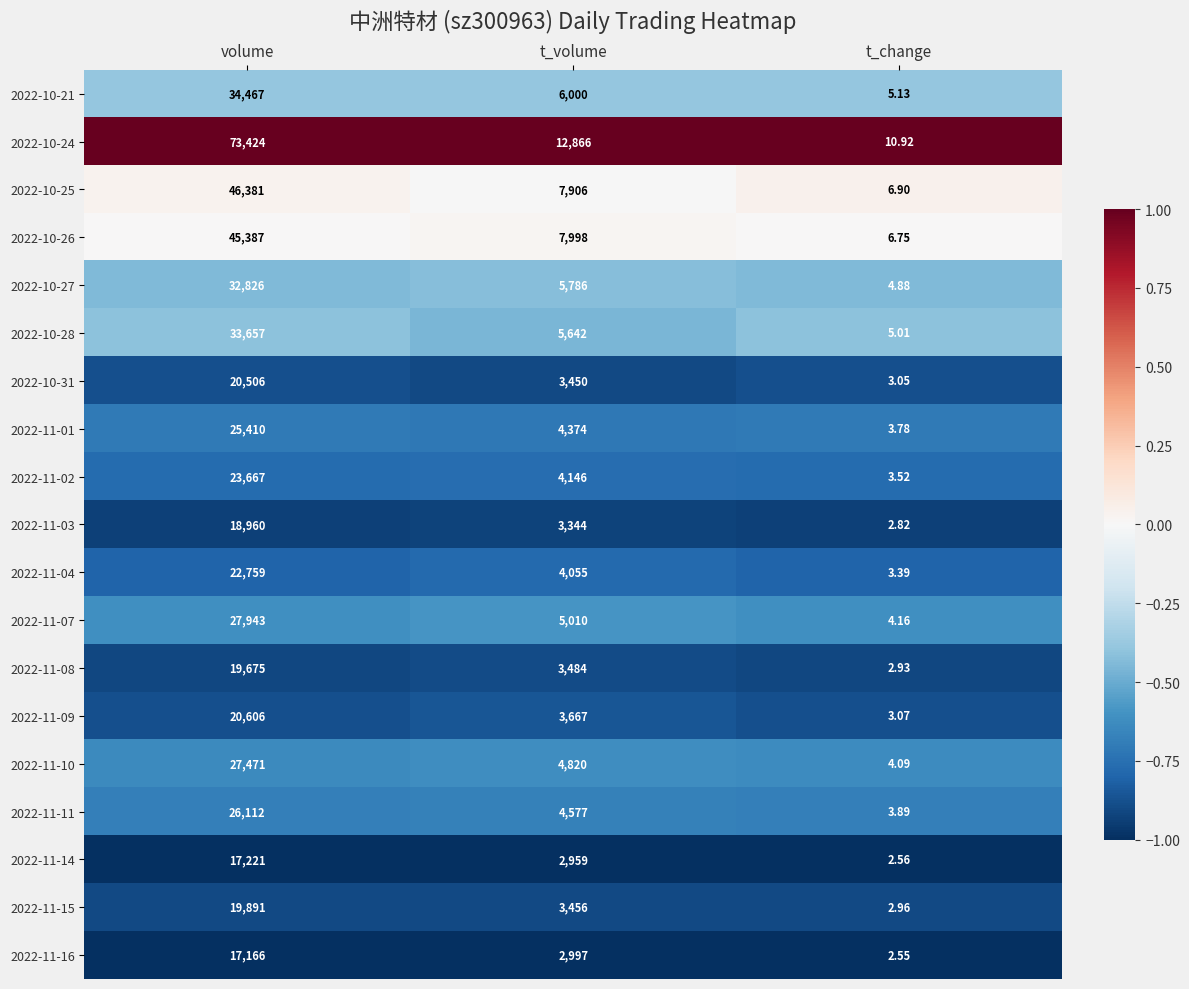

How many categories are shown in the chart?

3